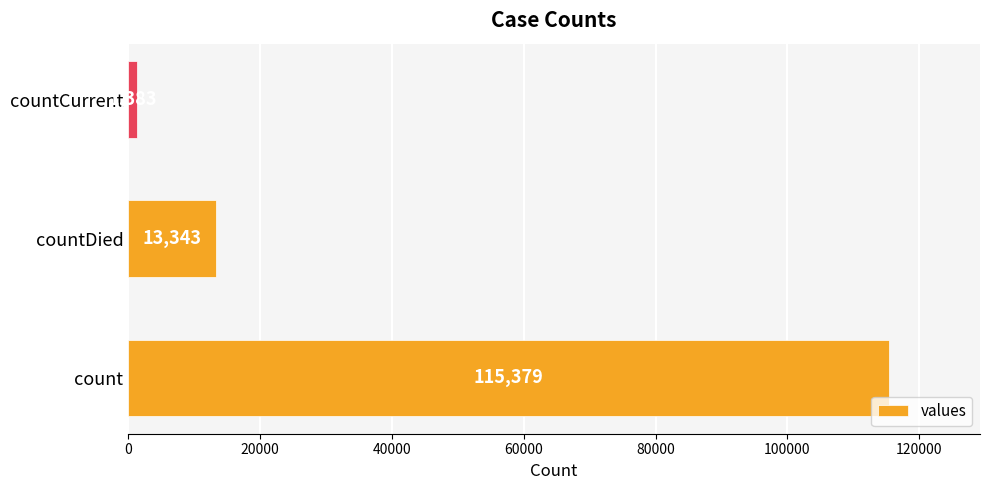

What is the maximum value shown in the chart?

115379